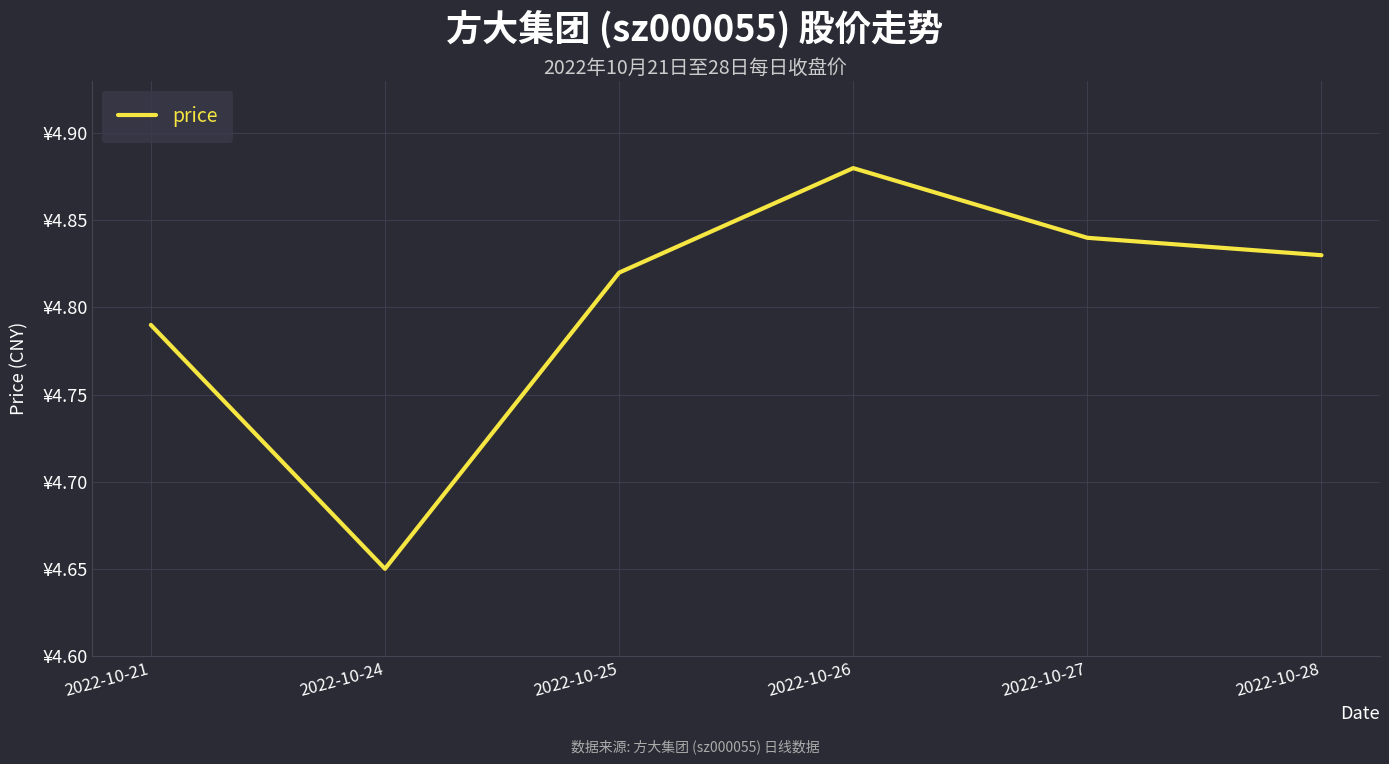

The value at 2022-10-28 is 4.8. True or false?

True